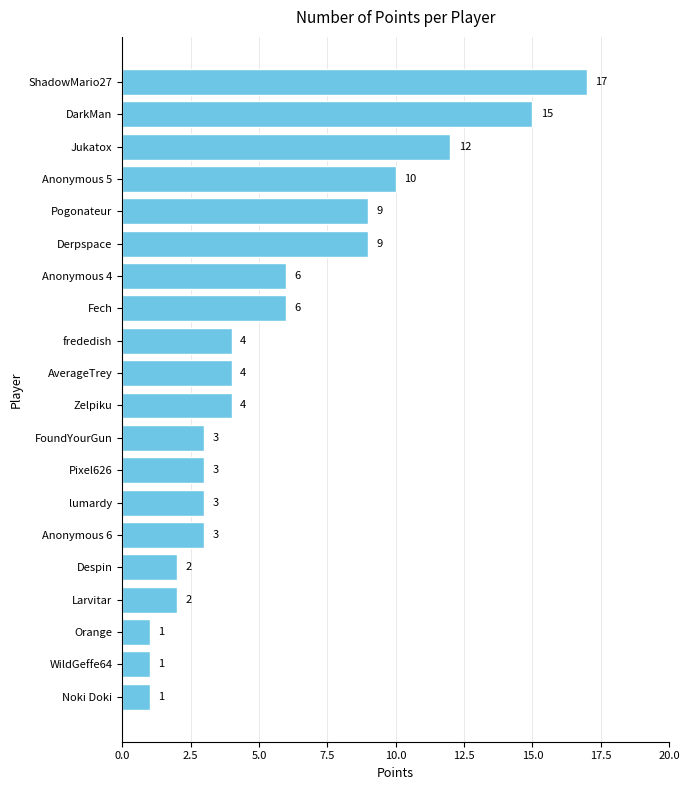

What is the average value?

6